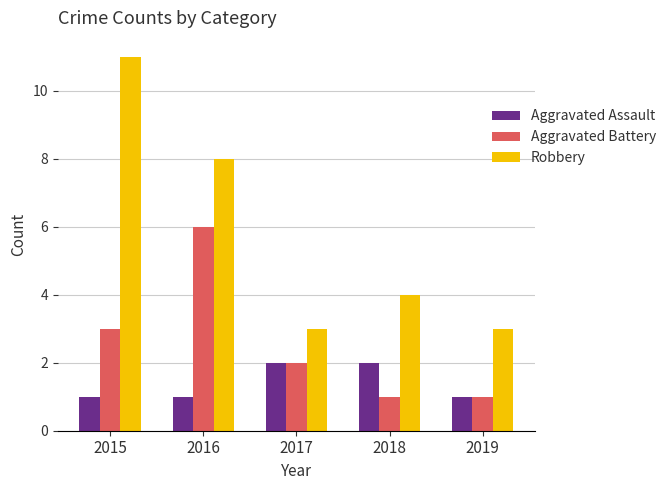

What is the difference between the maximum and second lowest values in the Aggravated Assault series?

1